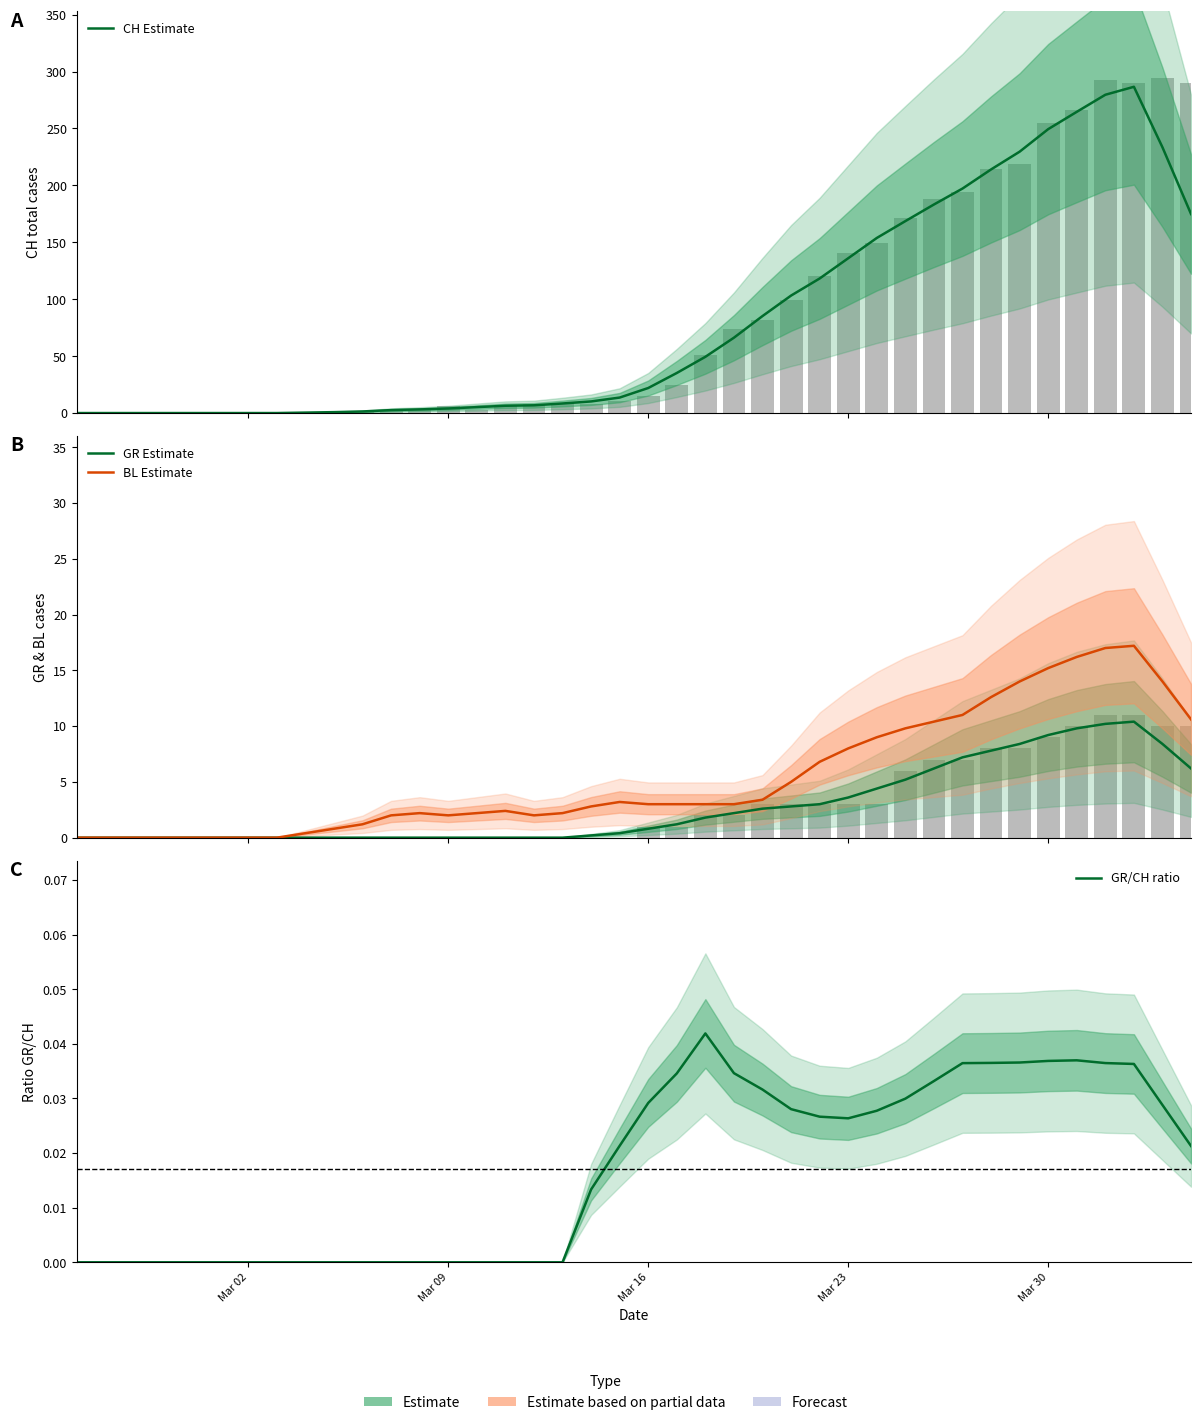

Rank the series at Mar 23 from lowest to highest value.

GR/CH ratio, GR Estimate, BL Estimate, CH Estimate